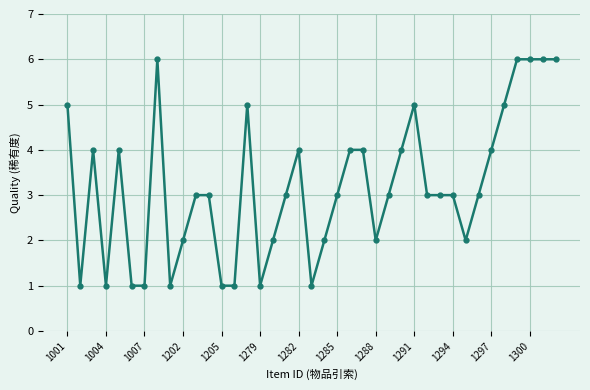

True or false: there are more than 1 points higher than both neighbors.

True